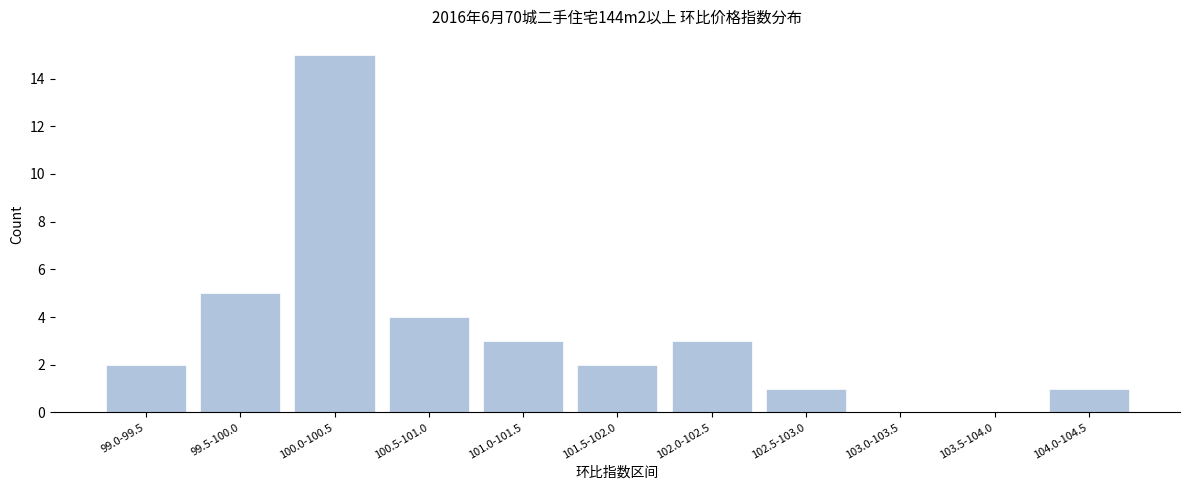

Reading right to left, extract all data points from this chart.

104.0-104.5=1	103.5-104.0=0	103.0-103.5=0	102.5-103.0=1	102.0-102.5=3	101.5-102.0=2	101.0-101.5=3	100.5-101.0=4	100.0-100.5=15	99.5-100.0=5	99.0-99.5=2